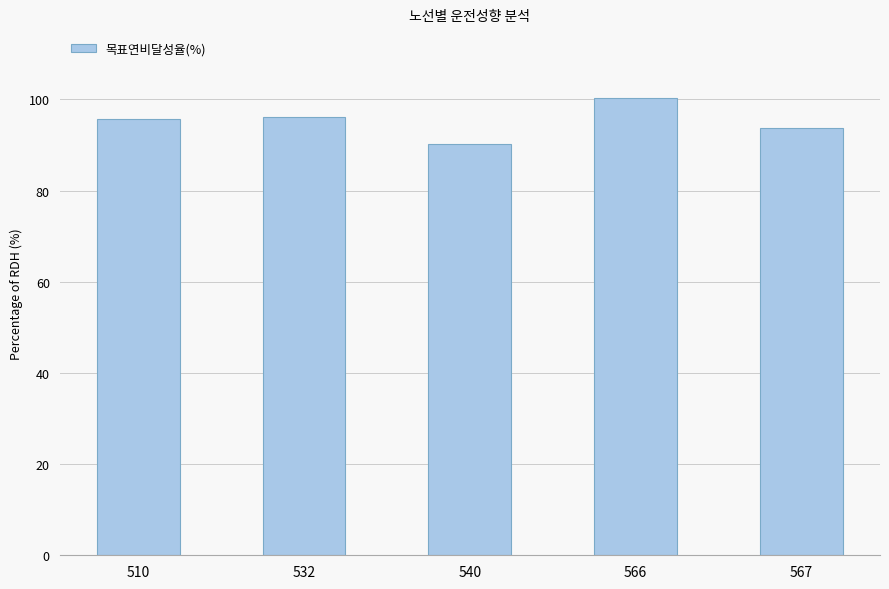

What is the value of the 4th bar from the left?

100.4